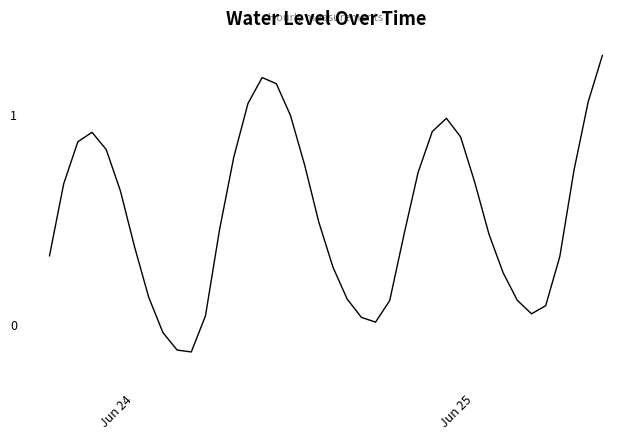

What is the difference between the maximum and minimum values?

1.4